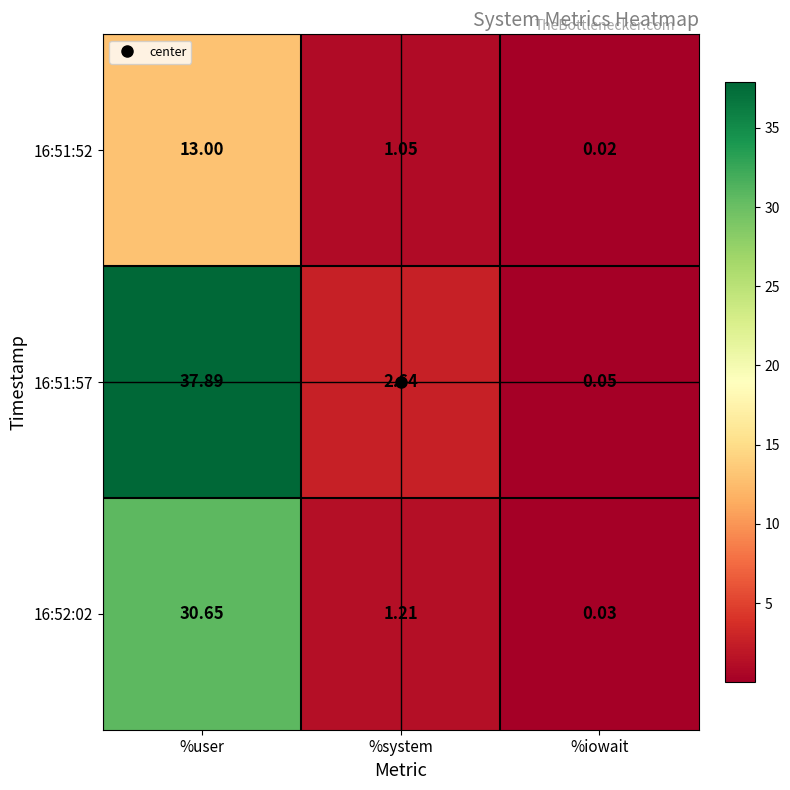

Which series changed the most between %user and %iowait?

16:51:57